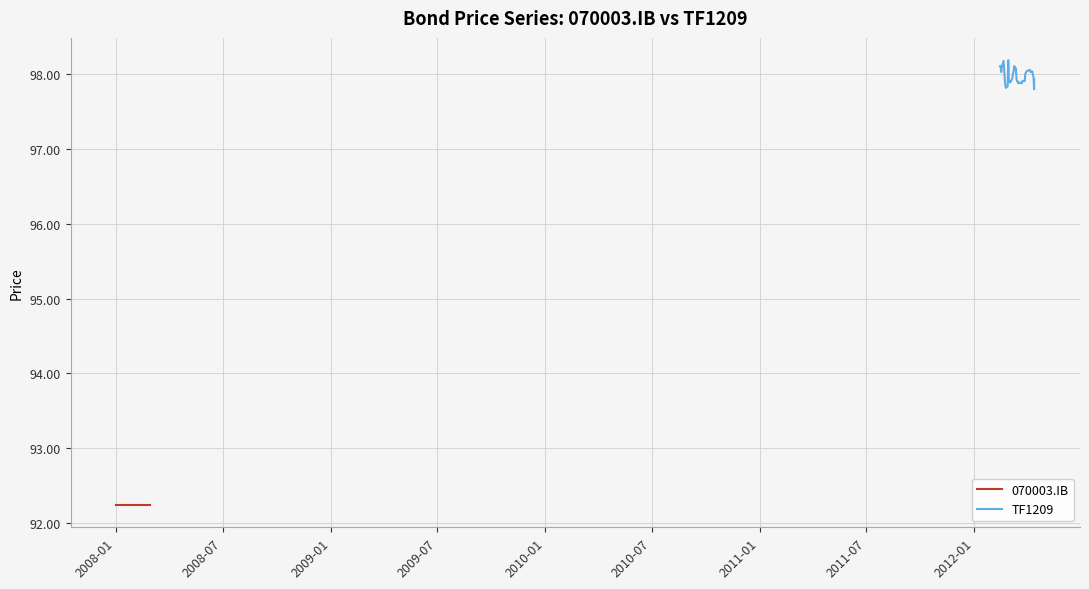

What are all the series names shown in the legend?

070003.IB, TF1209